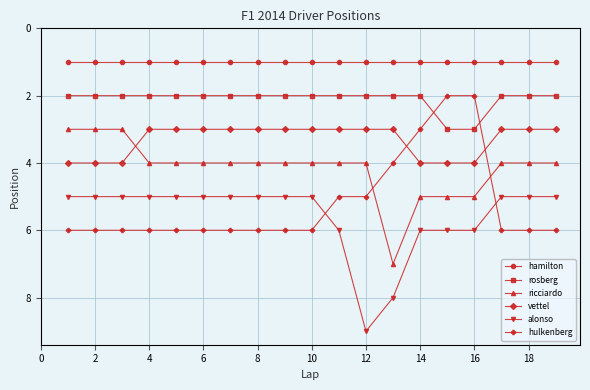

List the series in order of their peak value, lowest first.

hamilton, rosberg, vettel, hulkenberg, ricciardo, alonso